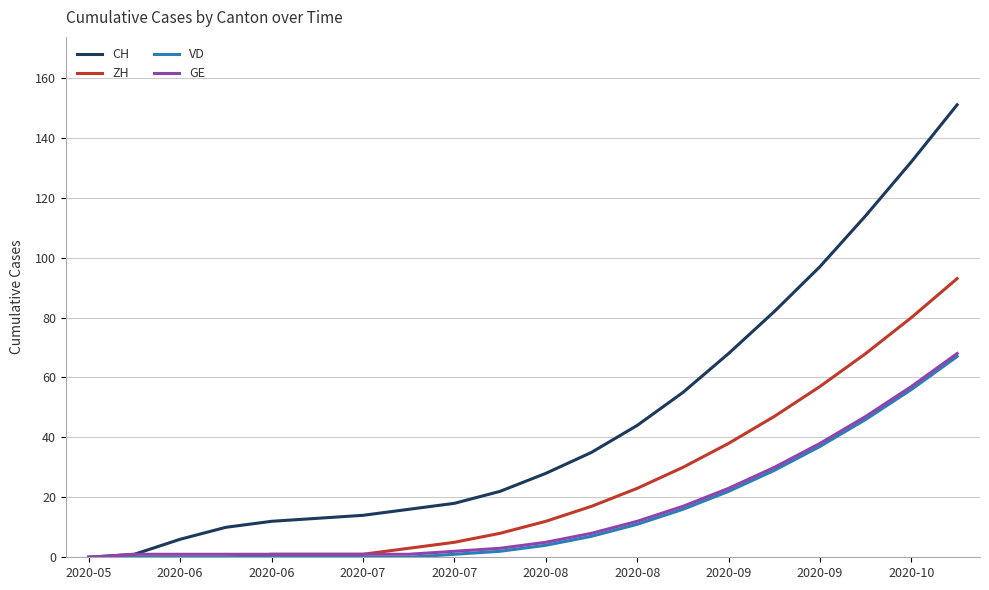

What are all the series names shown in the legend?

CH, ZH, VD, GE